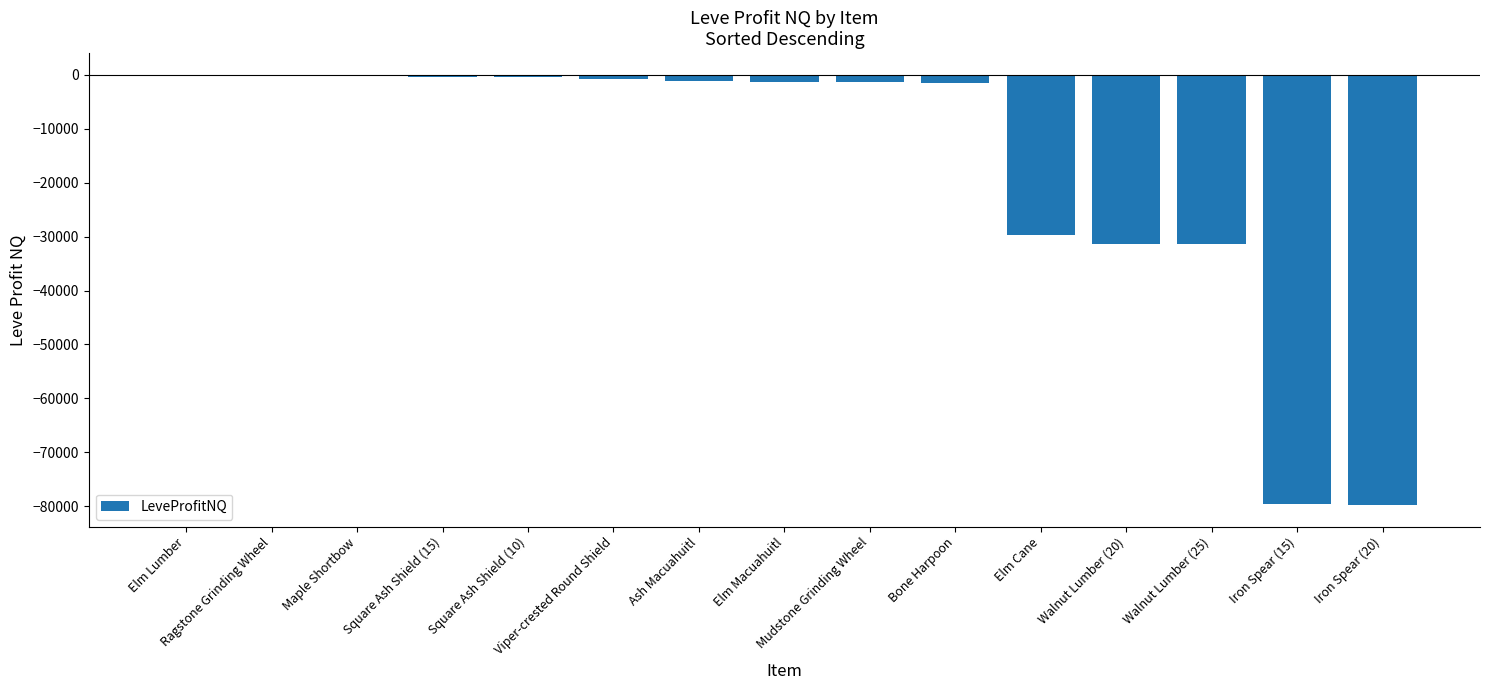

Is it true that the value at Walnut Lumber (20) is -50917.0?

False